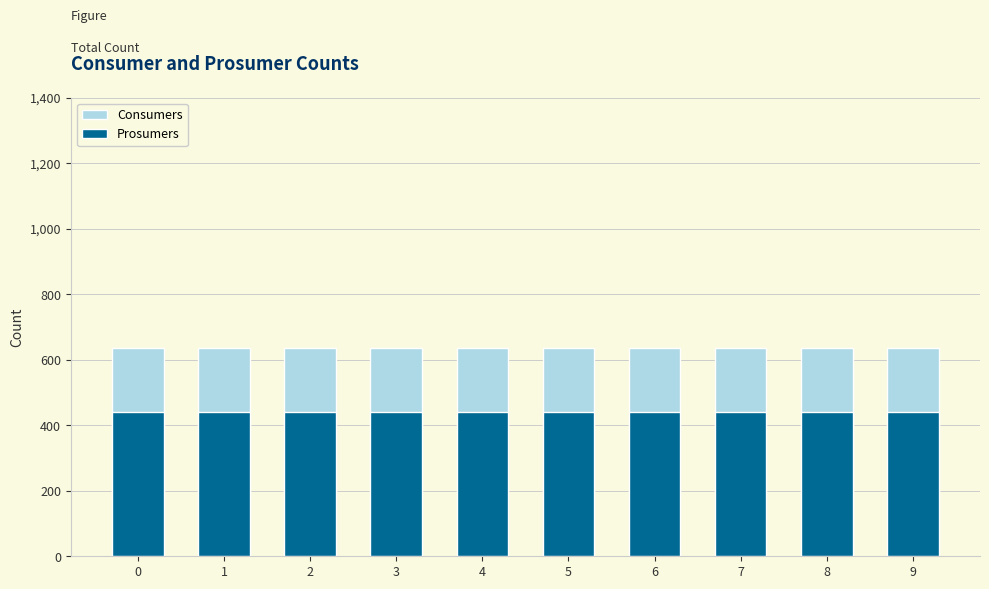

What is the sum of the Prosumers values at 8 and 5?

880